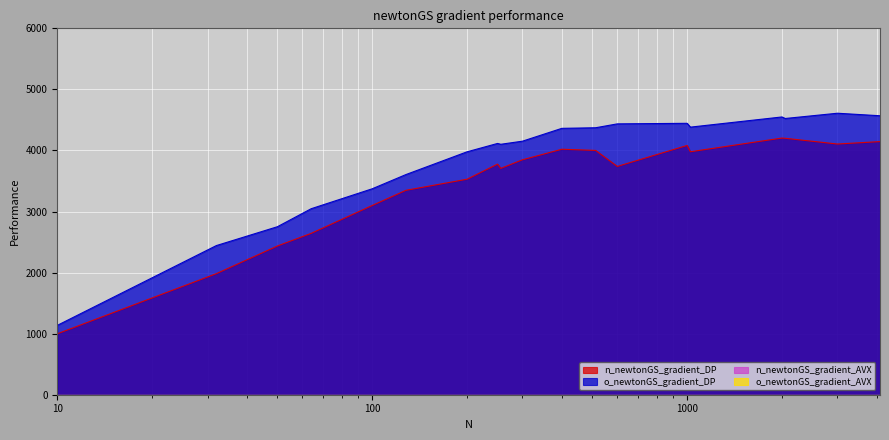

Reading left to right, transcribe all the data shown in this chart.

n_newtonGS_gradient_DP: 997.7	1982.8	2435.8	2642.6	3098.9	3347.8	3528.9	3776.8	3706.7	3847.5	4020.1	4000.8	3738.6	4082.3	3978.9	4203.4	4199.4	4105.6	4145.3
o_newtonGS_gradient_DP: 1135.6	2442.6	2751.3	3045.9	3372.6	3605.7	3977.9	4115.0	4101.4	4152.2	4362.3	4372.0	4435.5	4444.7	4382.2	4548.8	4523.7	4609.8	4568.4